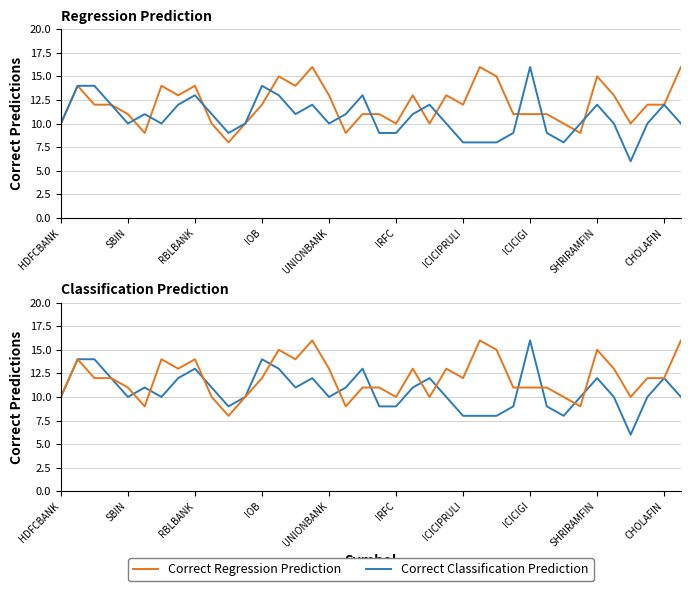

What is the sum of all Correct Regression Prediction values?

457